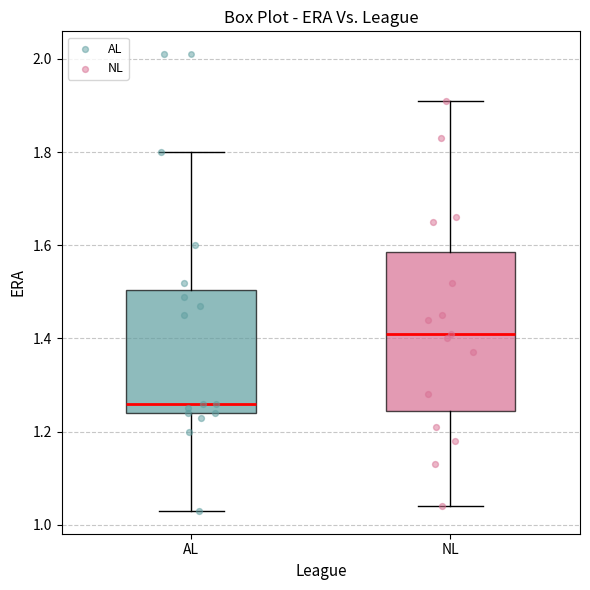

Reading left to right, read every box against the y-axis: the position of its median line, the range the box covers, and the ends of its whiskers. The values are not printed on the chart, so give them approximately, as read against the axis.

AL: median 1.26, box 1.24 to 1.50, whiskers 1.04 to 1.80
NL: median 1.42, box 1.24 to 1.58, whiskers 1.04 to 1.92